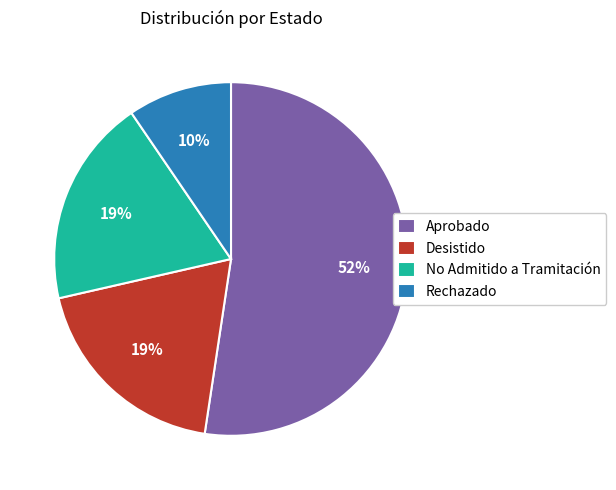

Which category has the smallest portion of the pie?

Rechazado